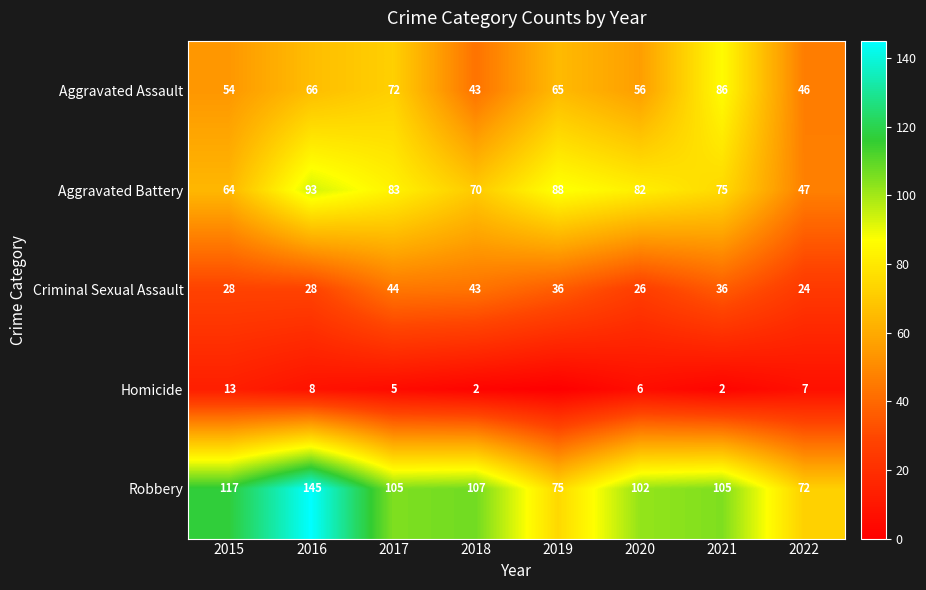

Where does the Aggravated Battery series first go above 82?

2016